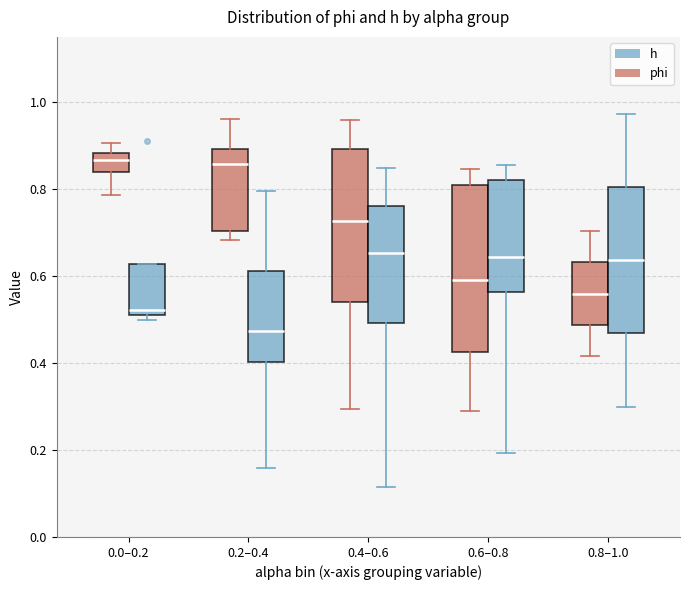

Reading left to right, transcribe this box plot: for each box, give where its median line is, the range the box spans, and where its two whiskers end, as read against the y-axis. The values are not printed on the chart, so give them approximately, as read against the axis.

0.0–0.2 (phi): median 0.86, box 0.84 to 0.88, whiskers 0.78 to 0.90
0.0–0.2 (h): median 0.52, box 0.50 to 0.62, whiskers 0.50 (just below the box's lower edge) to 0.62
0.2–0.4 (phi): median 0.86, box 0.70 to 0.90, whiskers 0.68 to 0.96
0.2–0.4 (h): median 0.48, box 0.40 to 0.62, whiskers 0.16 to 0.80
0.4–0.6 (phi): median 0.72, box 0.54 to 0.90, whiskers 0.30 to 0.96
0.4–0.6 (h): median 0.66, box 0.50 to 0.76, whiskers 0.12 to 0.84
0.6–0.8 (phi): median 0.60, box 0.42 to 0.80, whiskers 0.28 to 0.84
0.6–0.8 (h): median 0.64, box 0.56 to 0.82, whiskers 0.20 to 0.86
0.8–1.0 (phi): median 0.56, box 0.48 to 0.64, whiskers 0.42 to 0.70
0.8–1.0 (h): median 0.64, box 0.46 to 0.80, whiskers 0.30 to 0.98